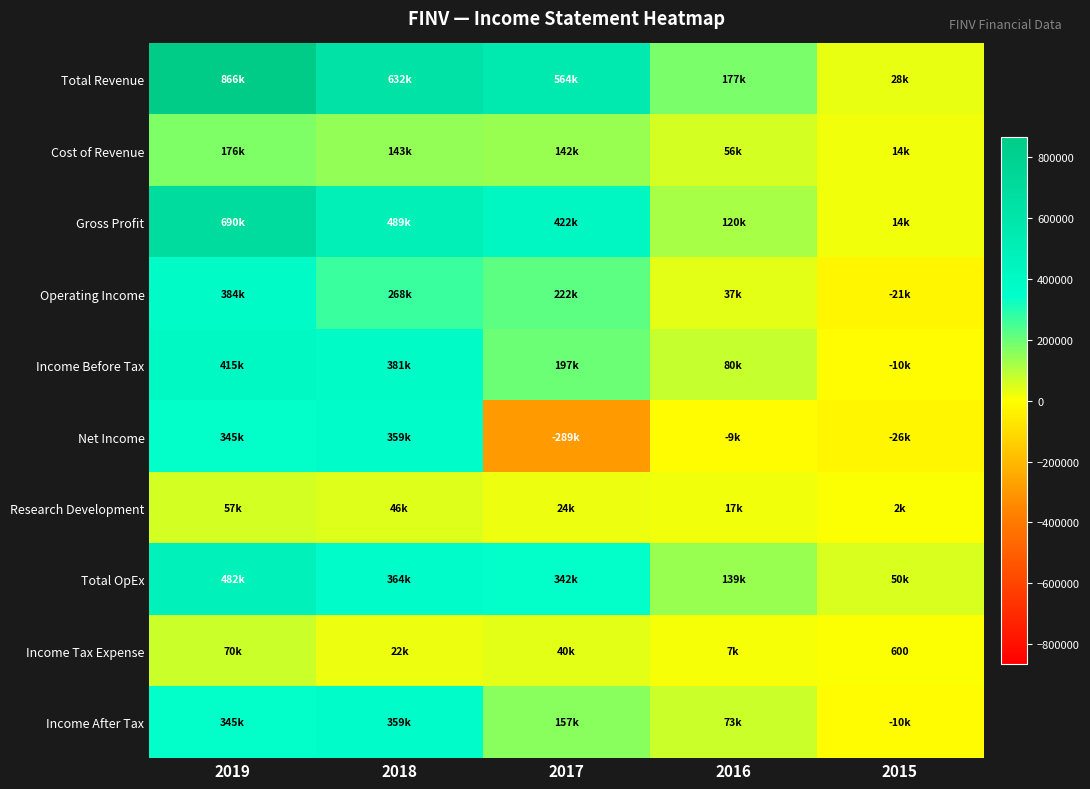

What is the average value of the Gross Profit series?

347120